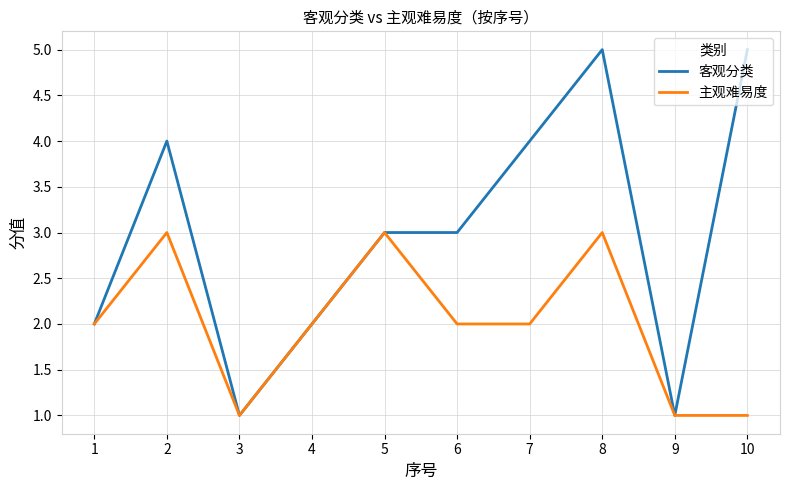

What is the sum of all 客观分类 values?

30